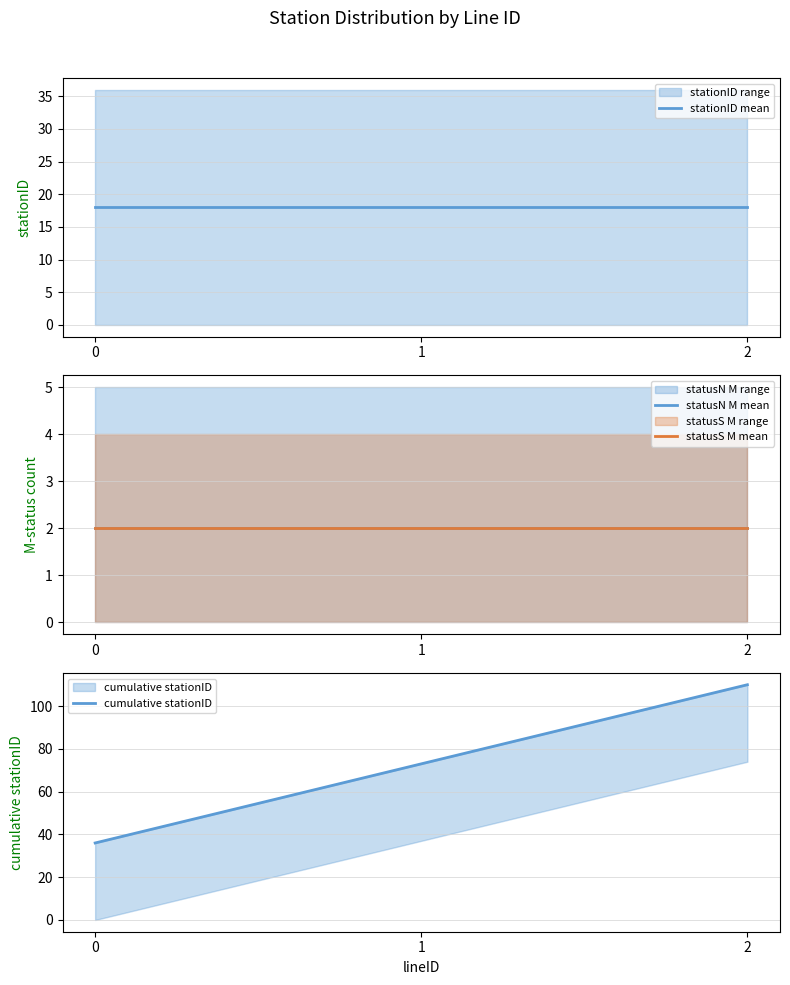

Which series has the largest range (max minus min)?

cumulative stationID